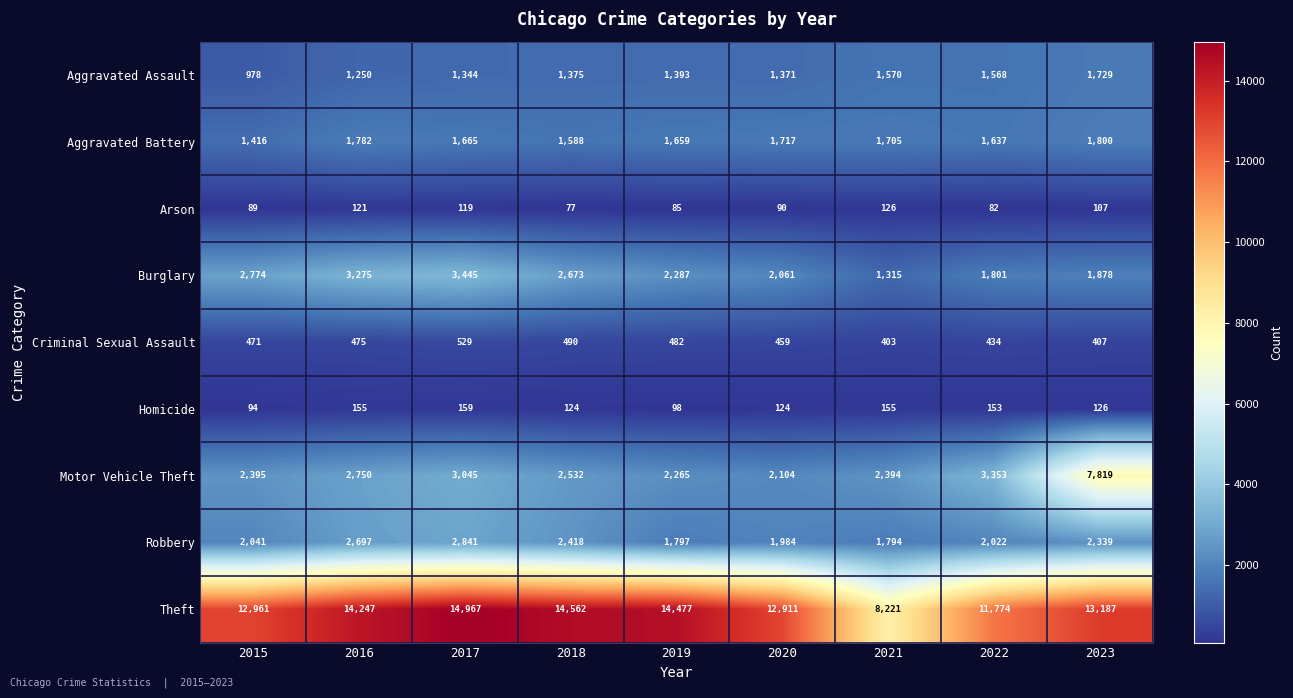

What value does the Burglary series have at 2018, to the nearest 100?

2700